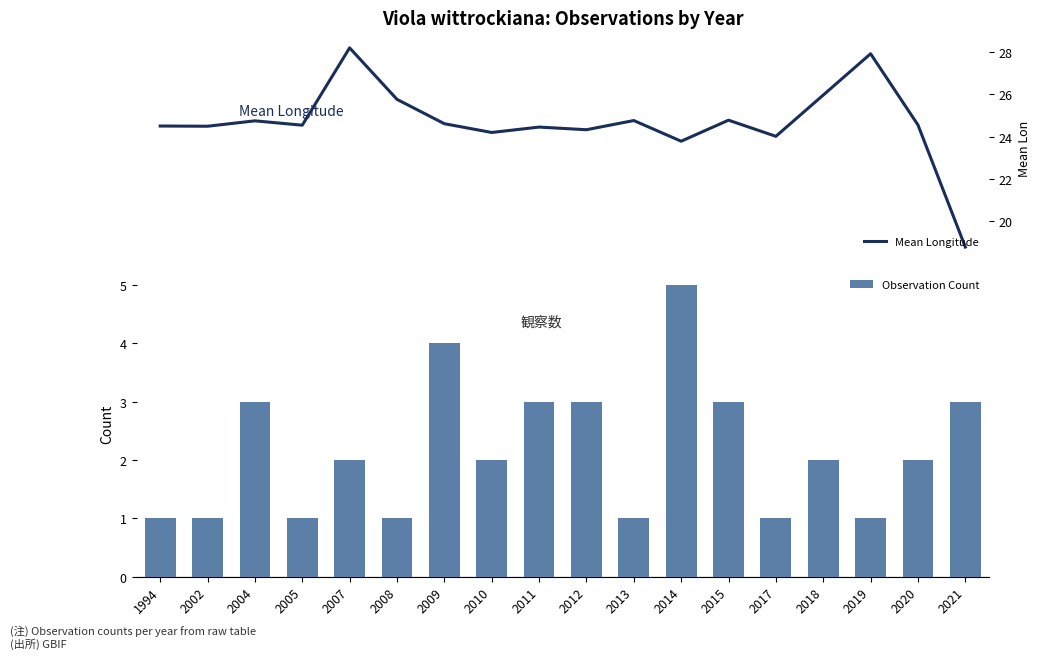

What is the value of the Observation Count bar at the 7th from the left?

4